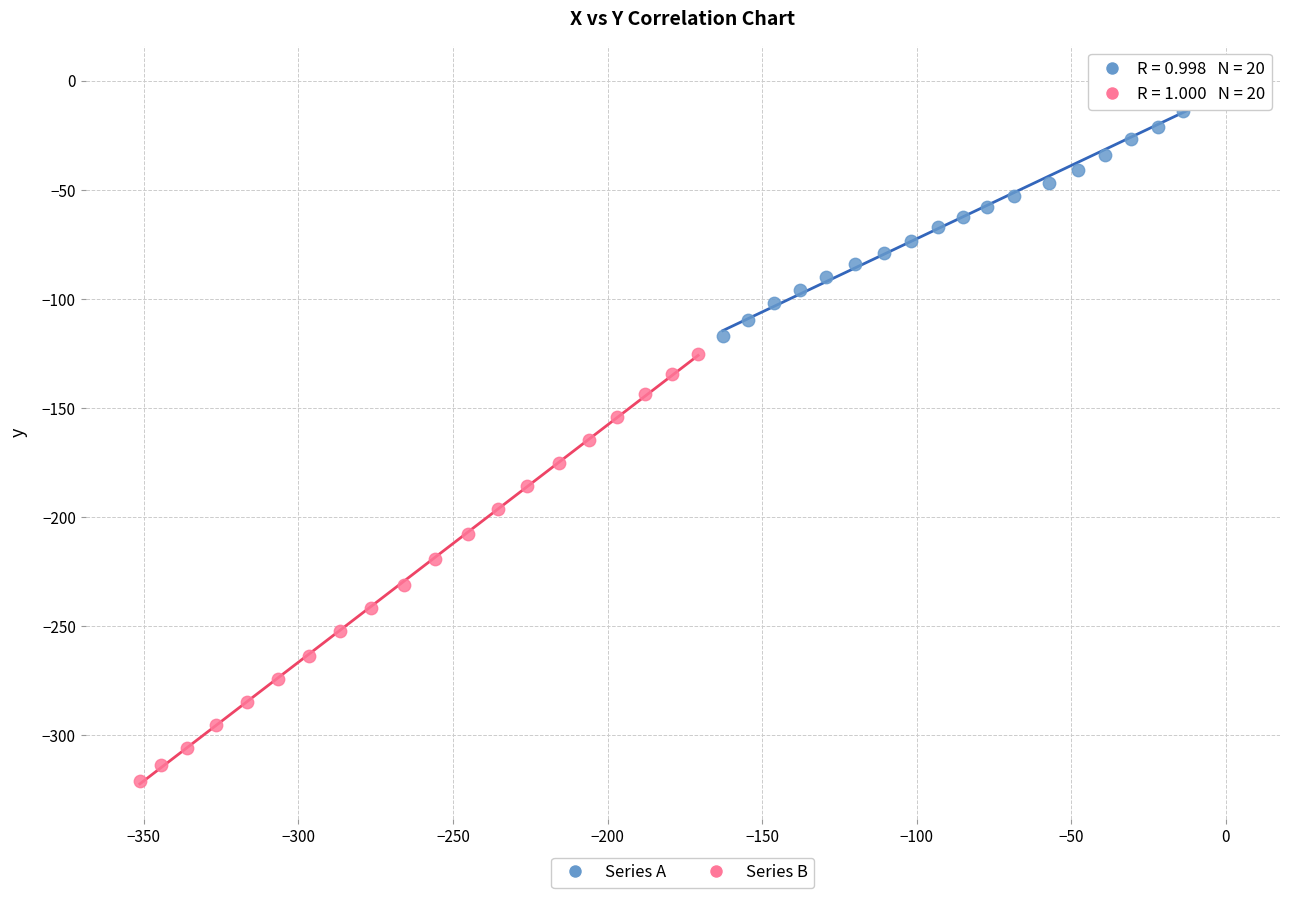

Which series has the widest spread of Y values?

Series B